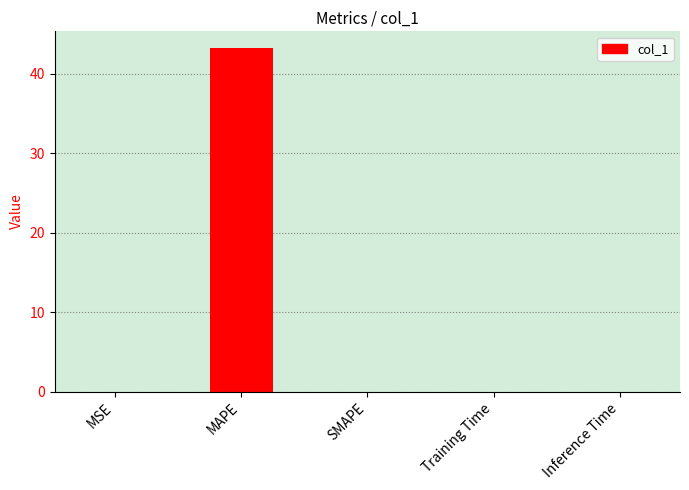

What is the sum of all values?

43.2